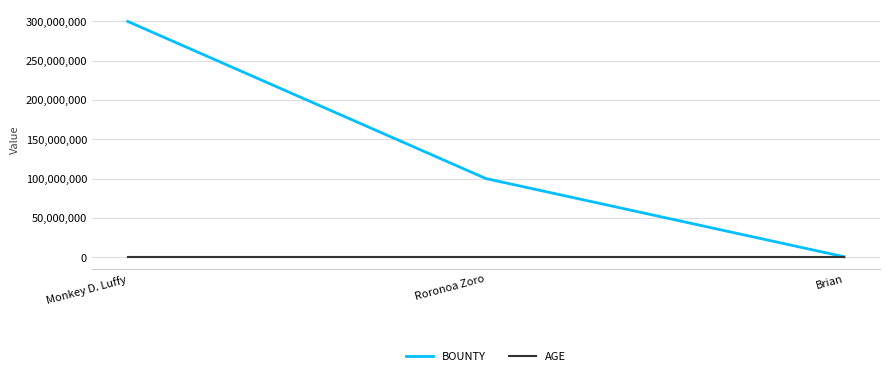

At Roronoa Zoro, list the series in order from largest to smallest.

BOUNTY, AGE